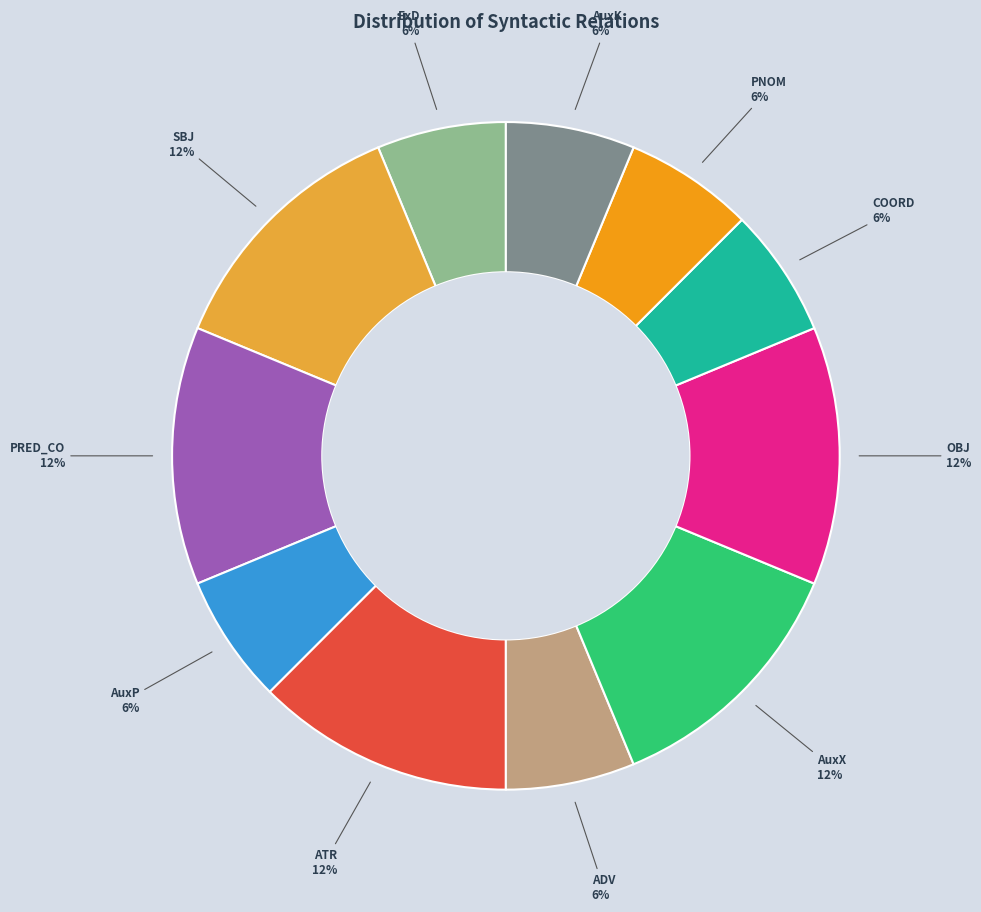

To the nearest percent, what portion does ATR represent?

12%